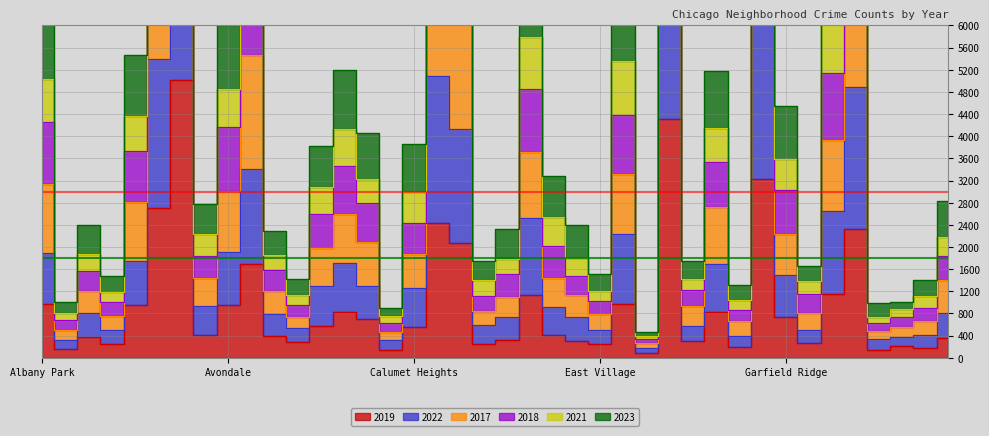

Which series changed the most between Avondale and Chinatown?

2021